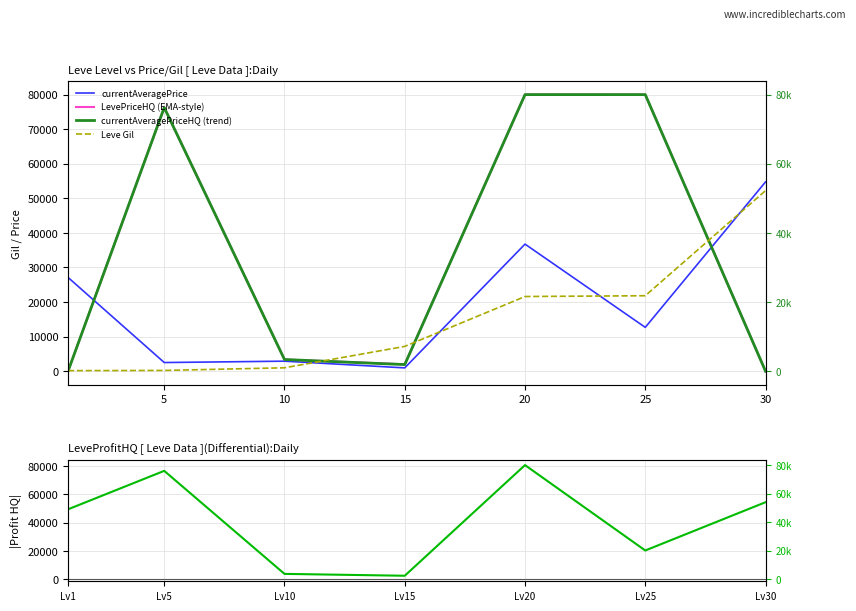

In currentAveragePrice, how many points are lower than both neighbors (excluding endpoints)?

3